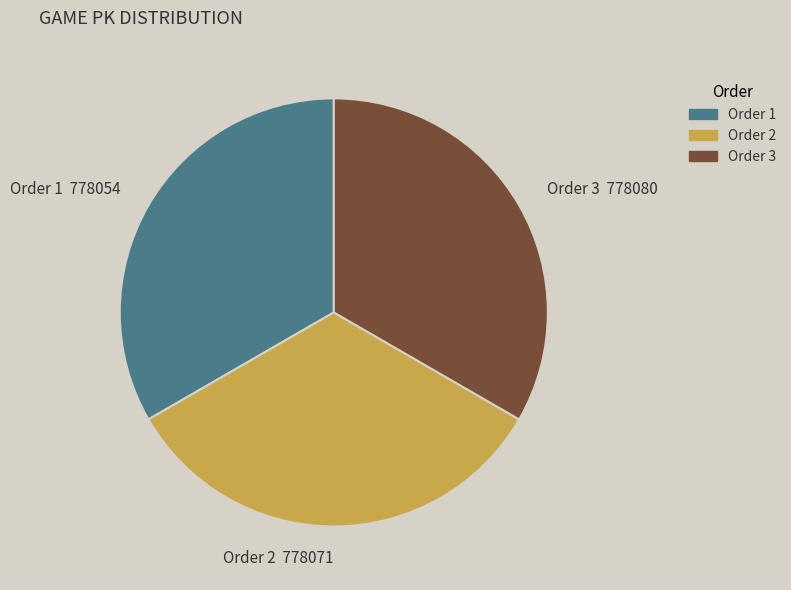

Combined, do Order 3 778080 and Order 1 778054 account for over 50%?

Yes